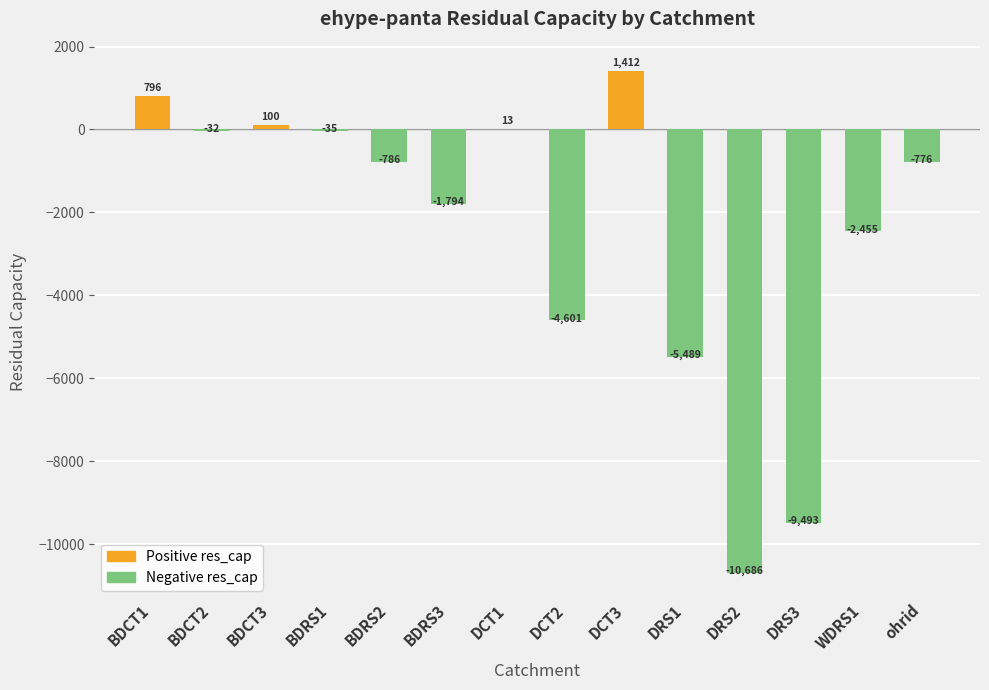

List the labels in order of Positive (ehype-panta res_cap ≥ 0) value, largest first.

DCT3, BDCT1, BDCT3, DCT1, BDCT2, BDRS1, BDRS2, BDRS3, DCT2, DRS1, DRS2, DRS3, WDRS1, ohrid